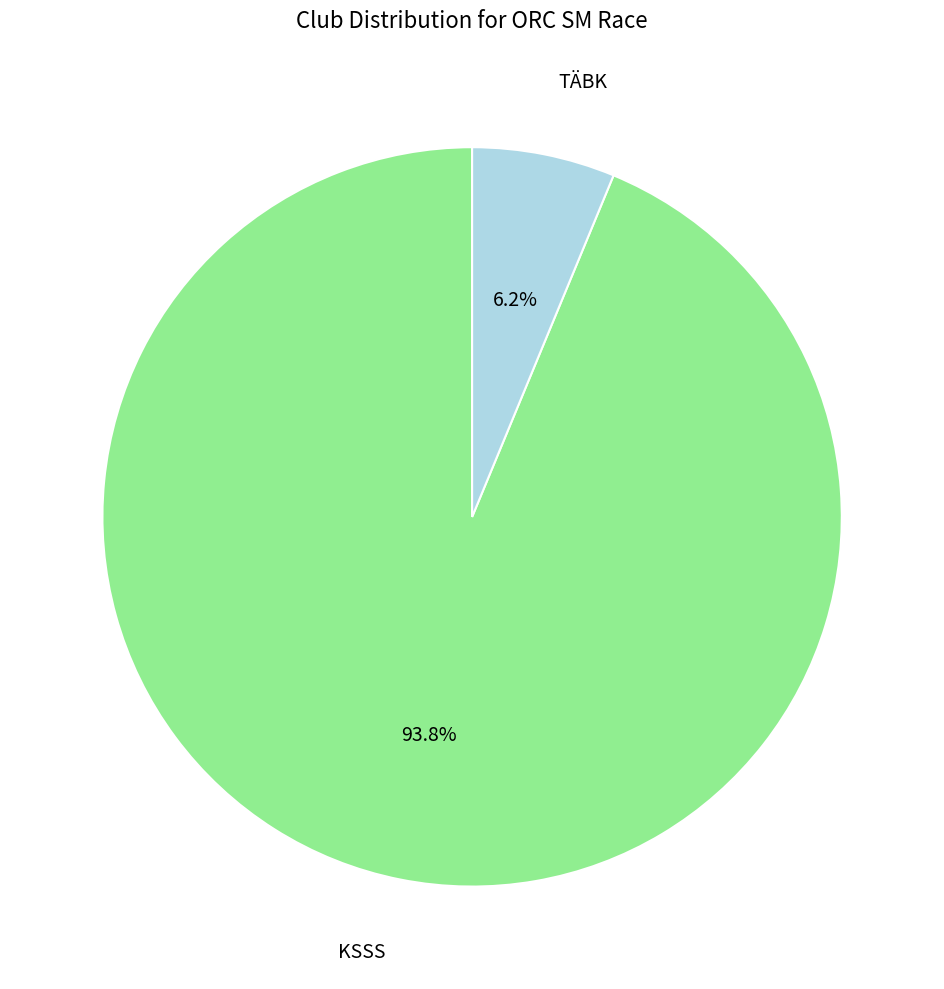

Does any single category account for the majority?

Yes